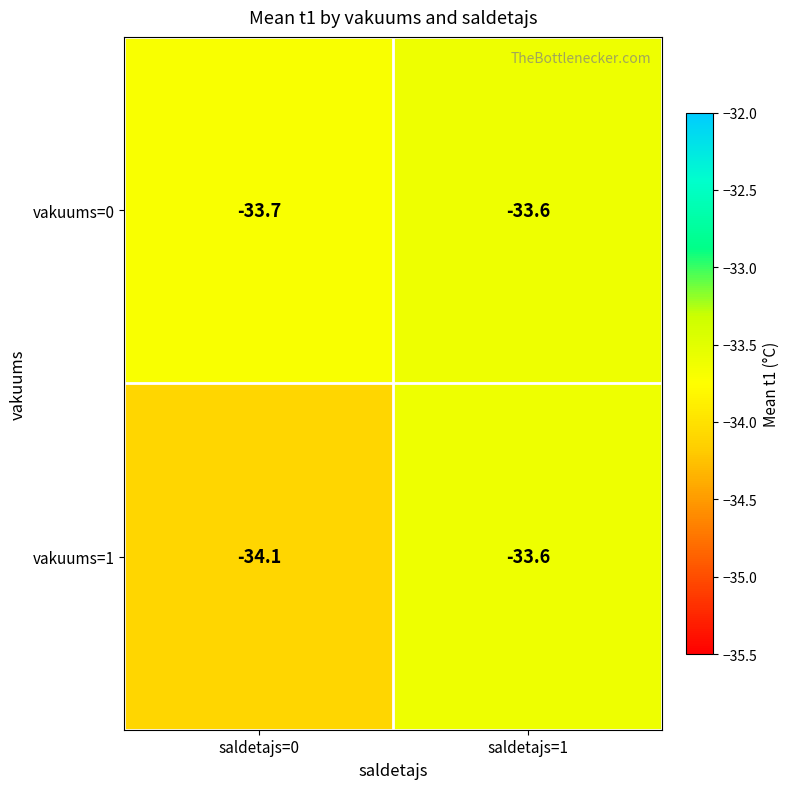

What is the sum of the vakuums=0 values at saldetajs=0 and saldetajs=1?

-67.3